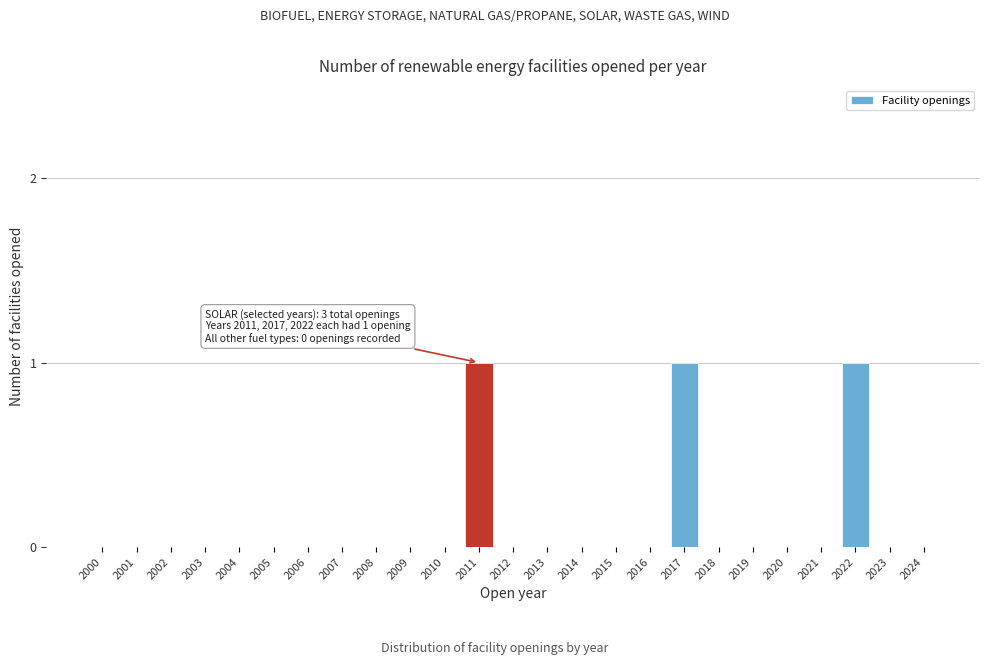

Reading left to right, extract all data points from this chart.

2000=0	2001=0	2002=0	2003=0	2004=0	2005=0	2006=0	2007=0	2008=0	2009=0	2010=0	2011=1	2012=0	2013=0	2014=0	2015=0	2016=0	2017=1	2018=0	2019=0	2020=0	2021=0	2022=1	2023=0	2024=0